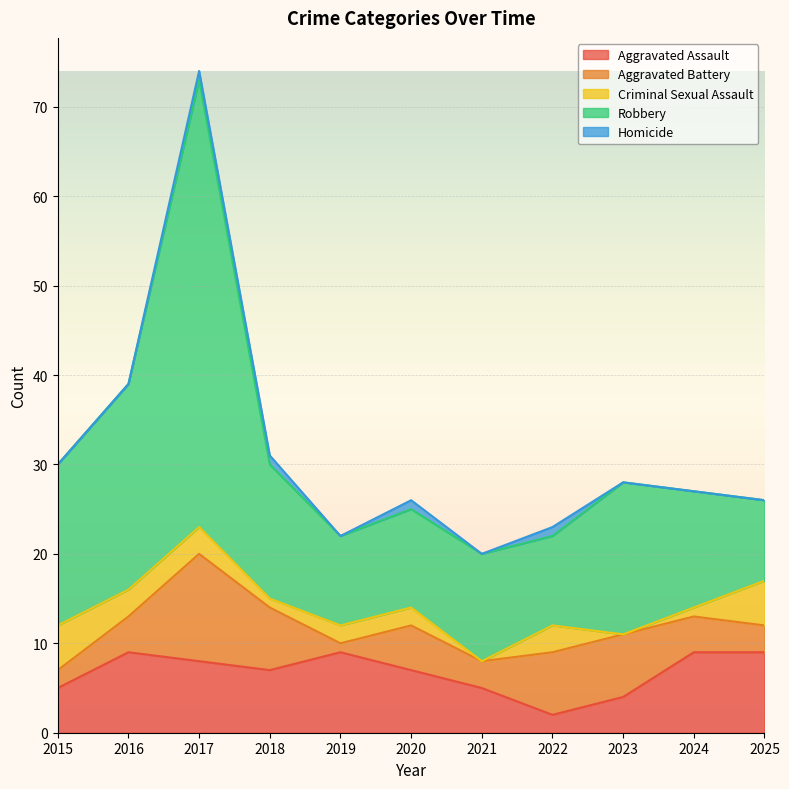

List the series in order of their peak value, highest first.

Robbery, Aggravated Battery, Aggravated Assault, Criminal Sexual Assault, Homicide